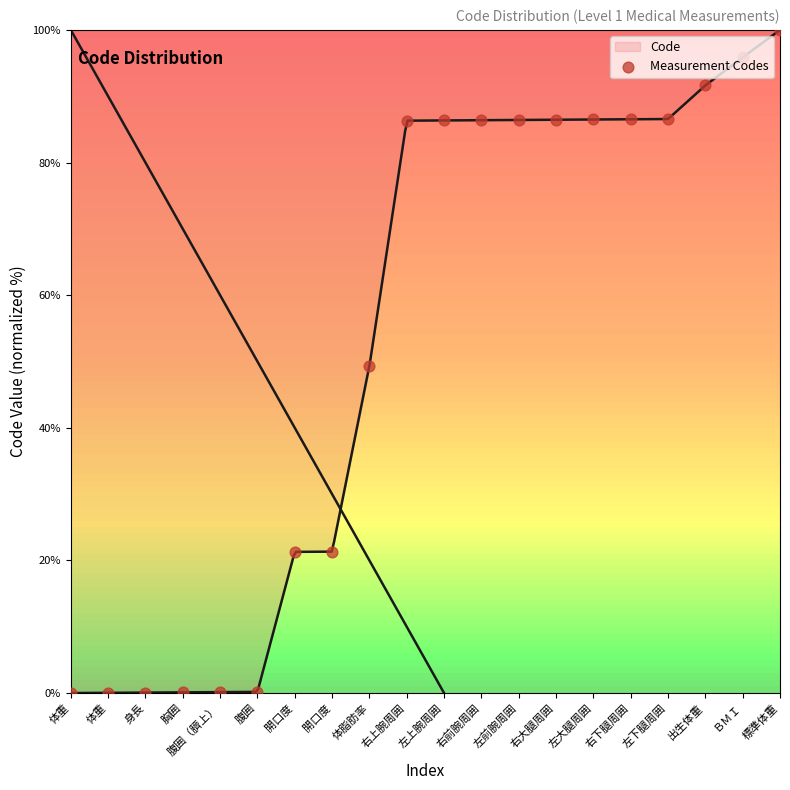

What is the ratio of the value at 開口度 to the value at 右上腕周囲?

0.2